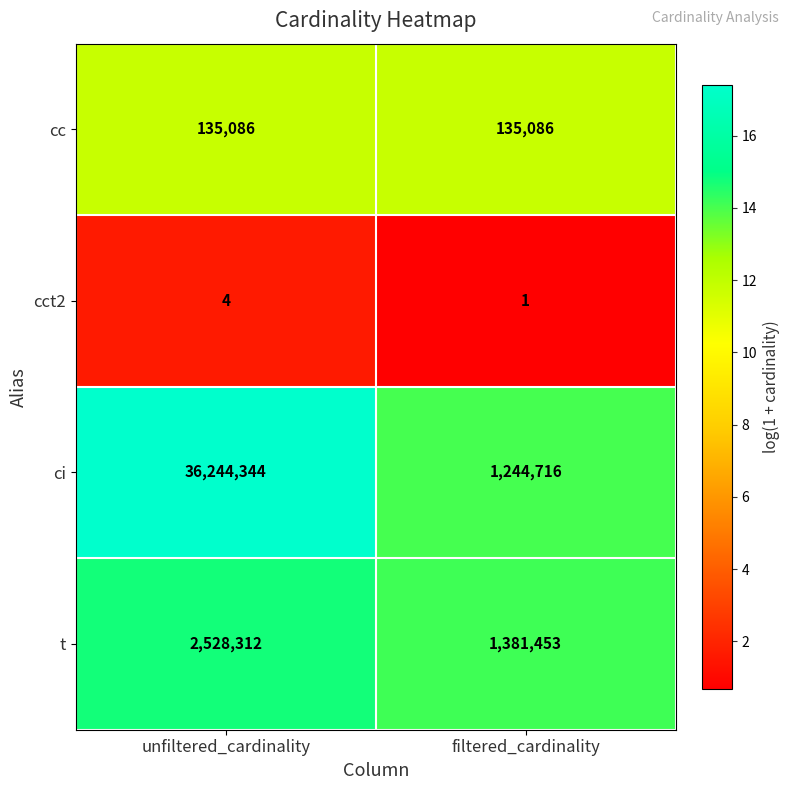

List the series in order of their peak value, lowest first.

cct2, cc, t, ci